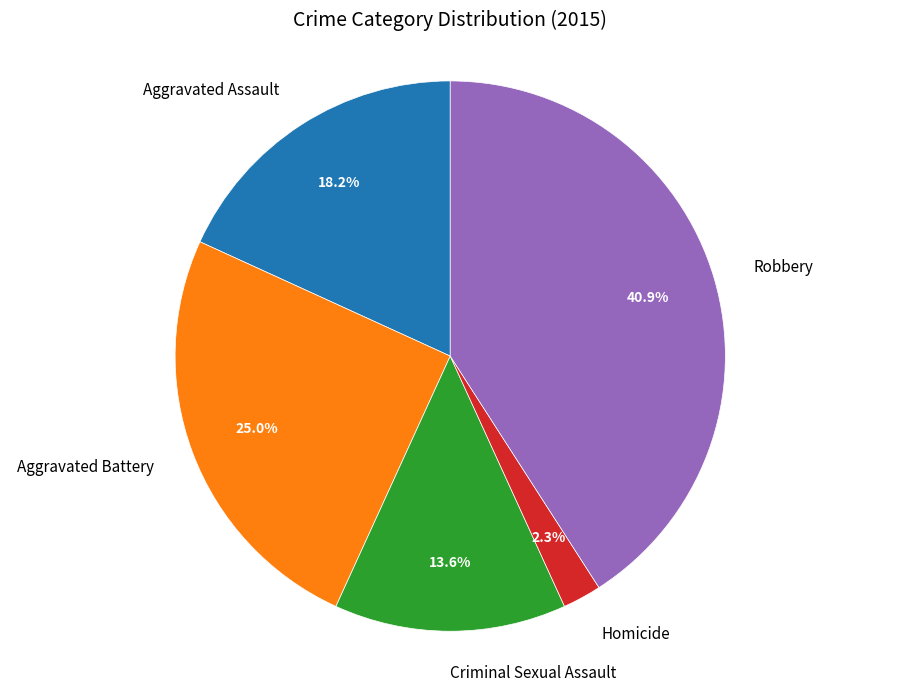

Combined, what portion of the pie is Robbery and Criminal Sexual Assault?

54.5%